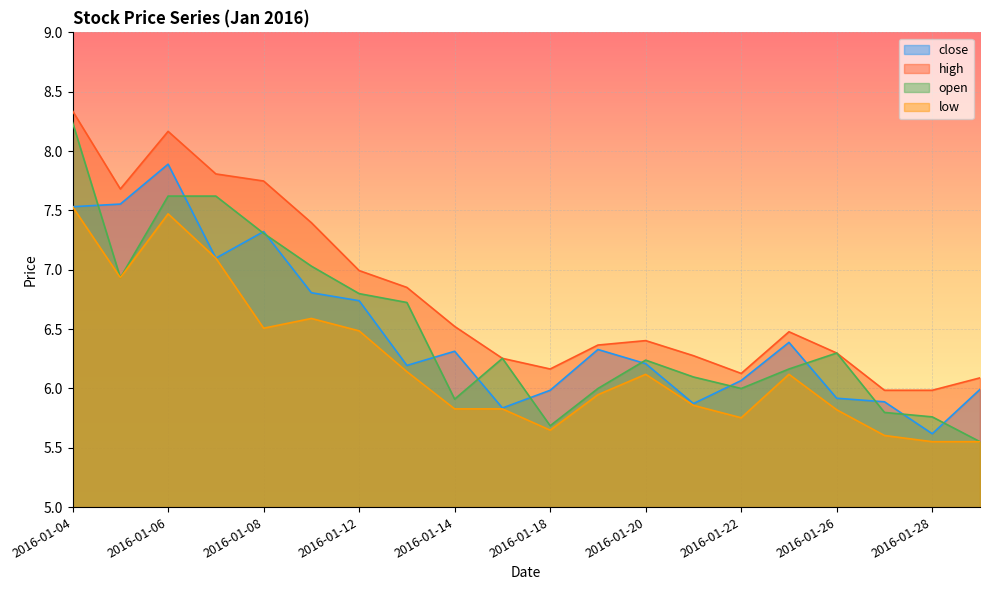

Is it true that close equals 2.1 at 2016-01-29?

False